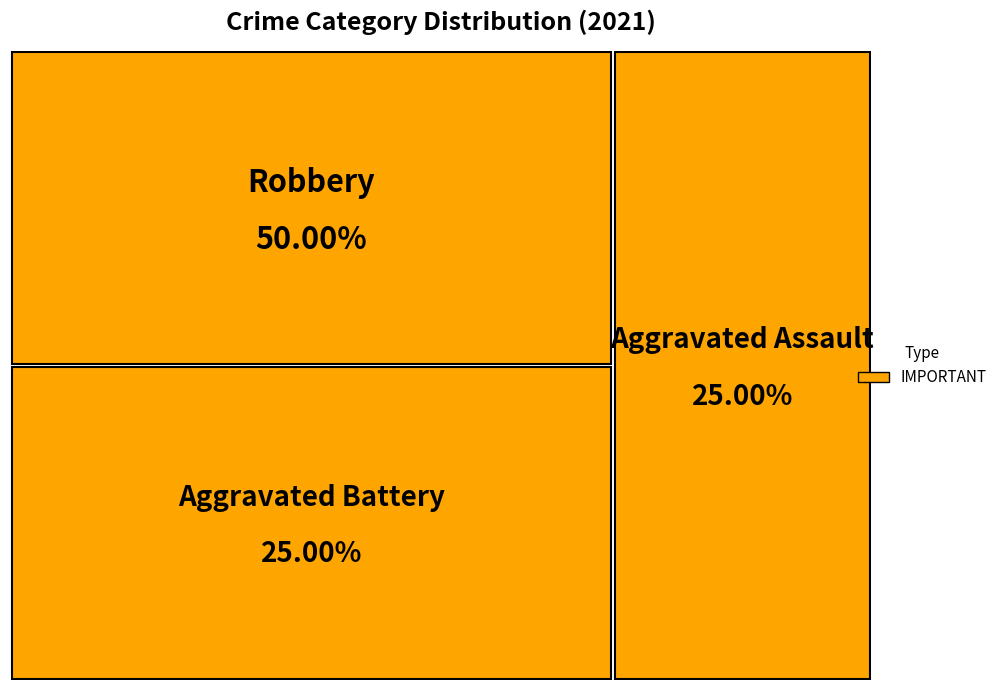

Approximately how many times larger is the value at Aggravated Battery compared to Robbery?

0.5